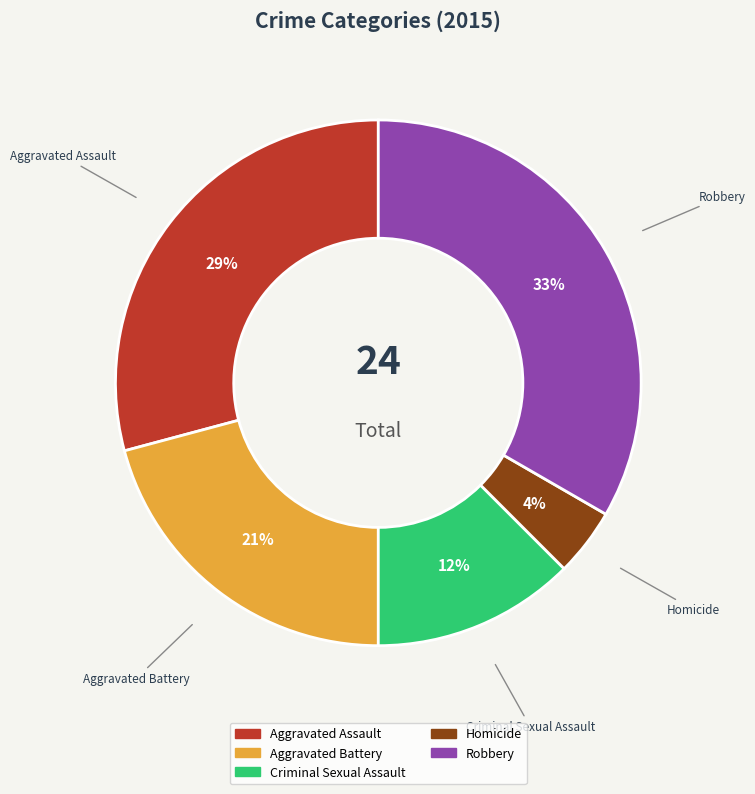

Does any single category account for the majority?

No